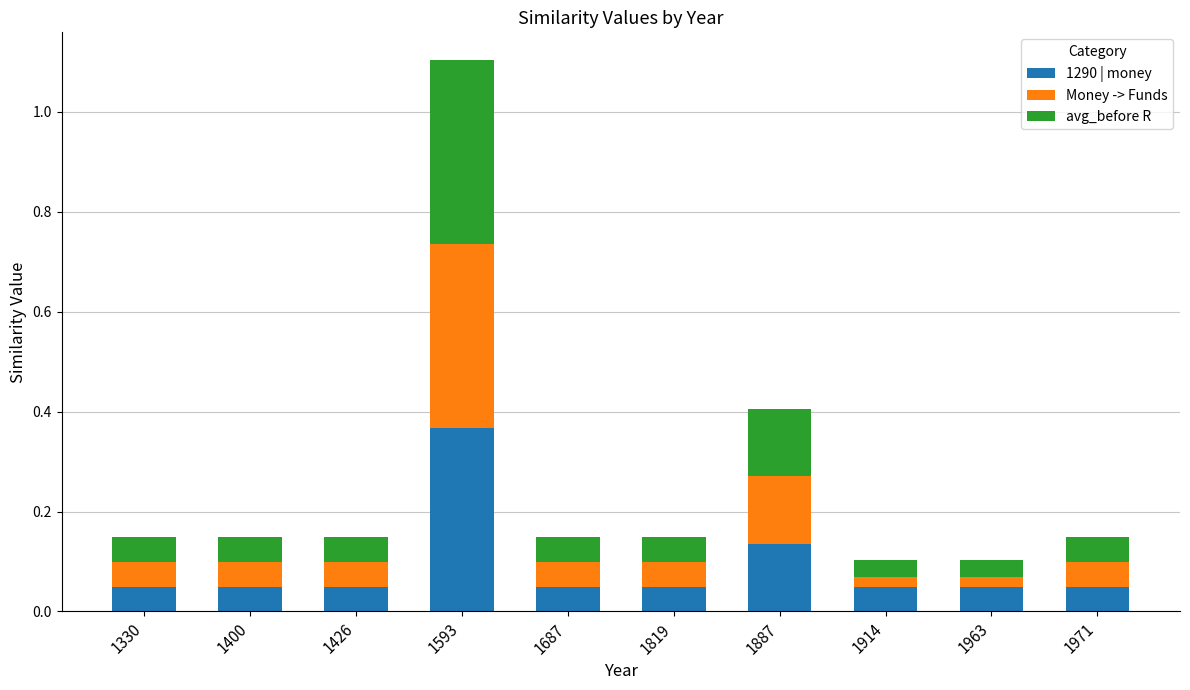

Which category has the highest value in the 1290 | money series?

1593